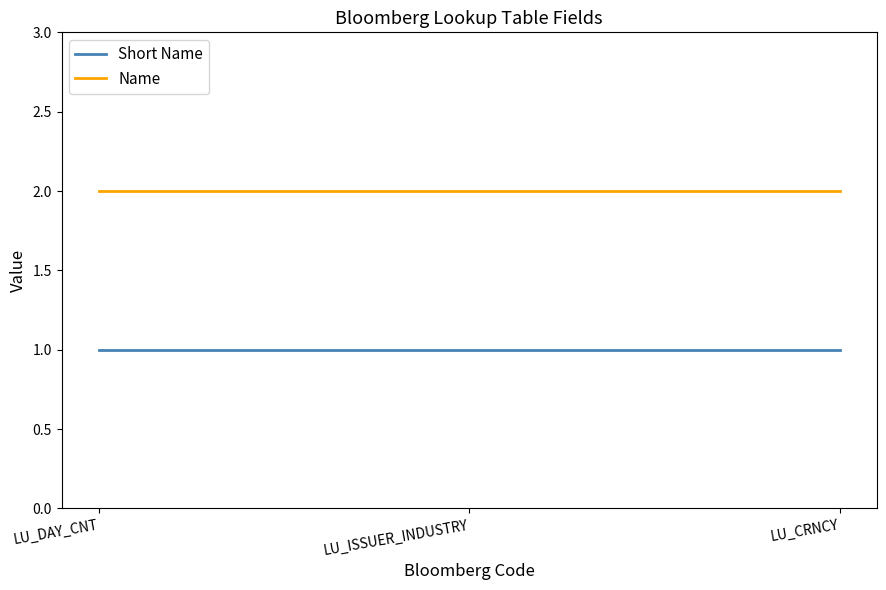

What value does the Name series have at LU_ISSUER_INDUSTRY?

2